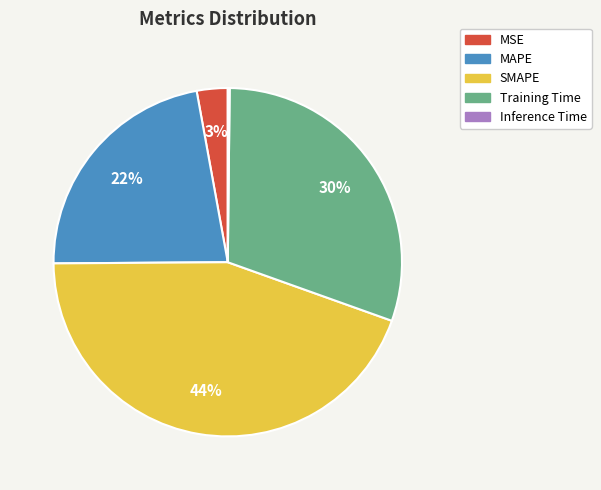

Is there a majority slice in this chart?

No